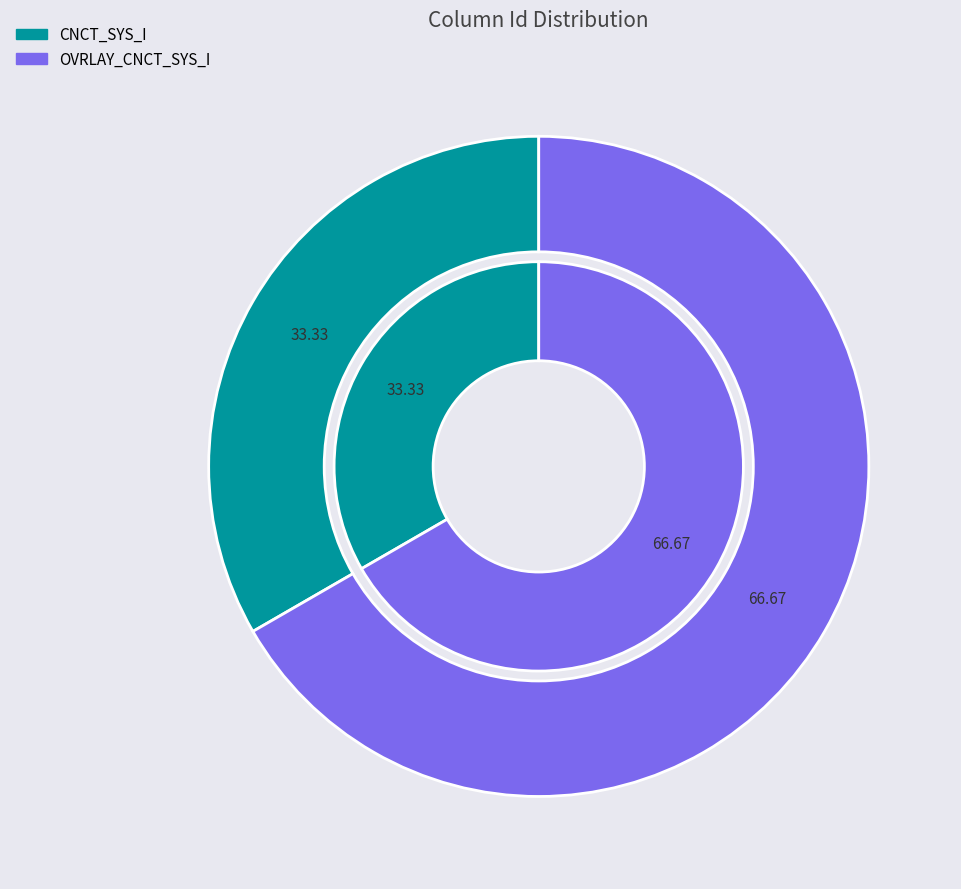

How many slices are in this pie chart?

2